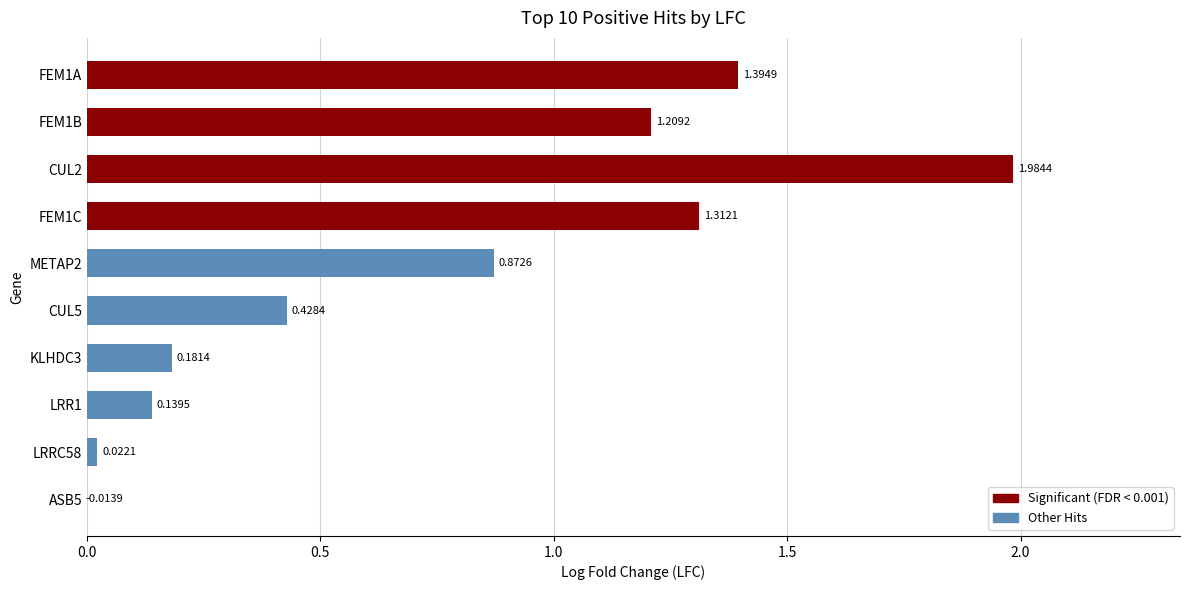

Between CUL2 and METAP2, which is larger?

CUL2